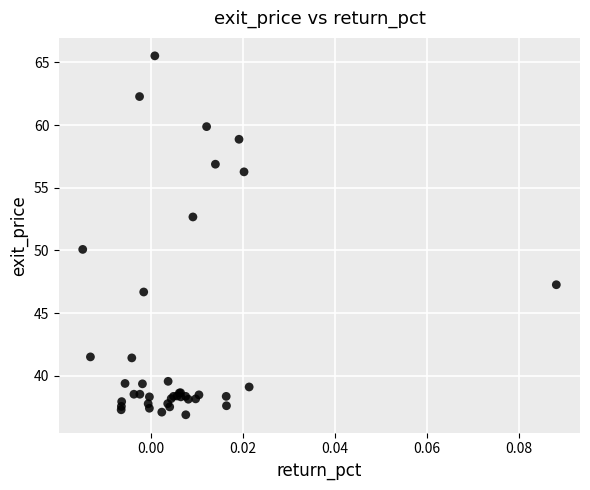

What Y value in the scatter plot is closest to 51?

50.1